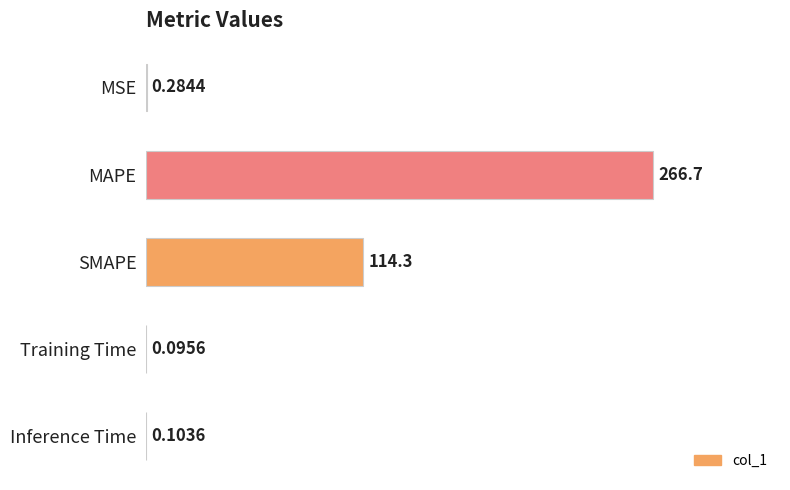

What is the sum of all values?

381.4